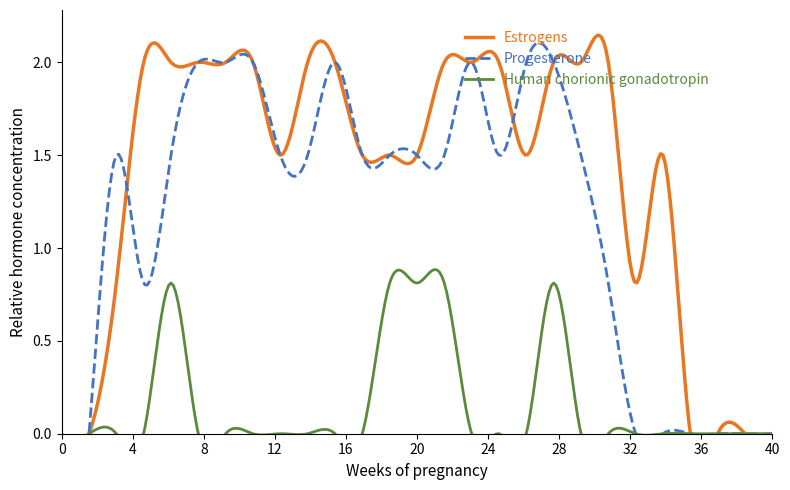

How many Progesterone values are between 0 and 2?

27